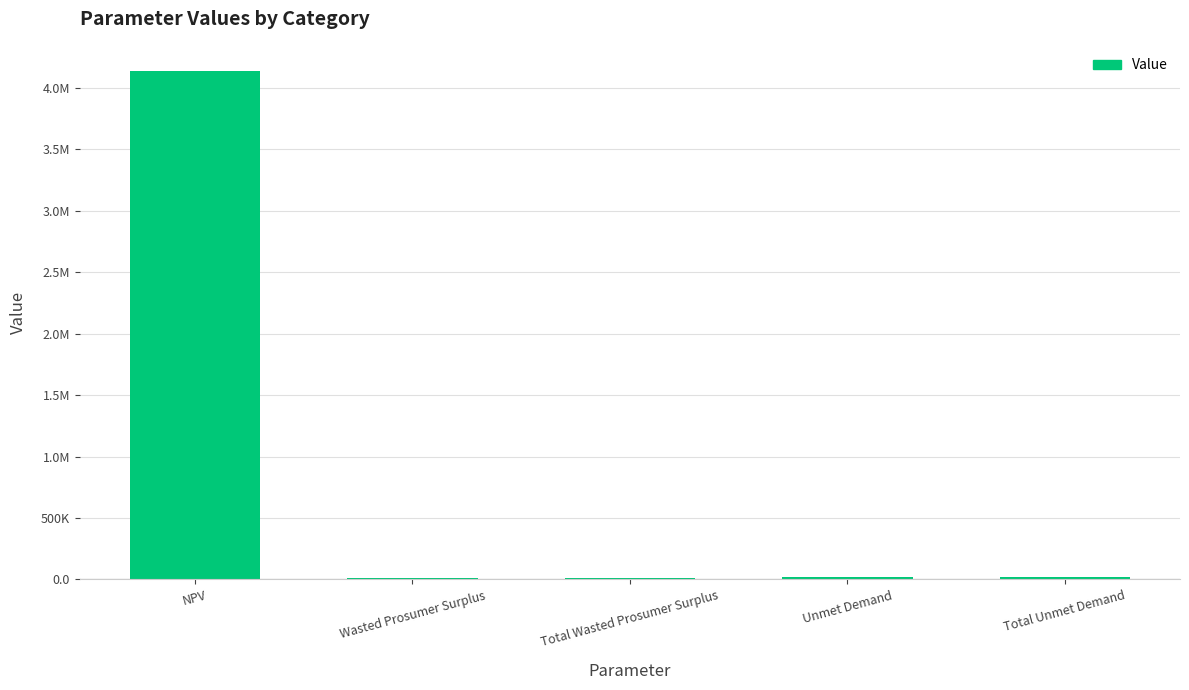

What is the average value?

840844.8